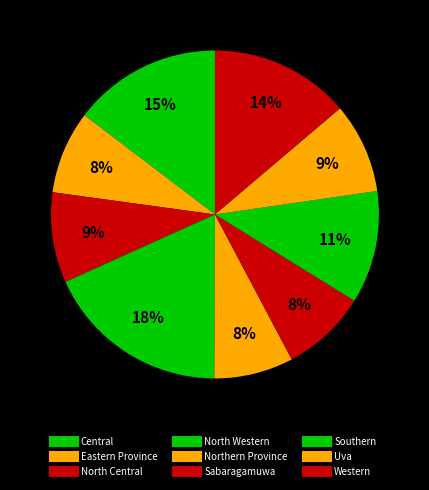

To the nearest percent, what is the average slice percentage?

11%